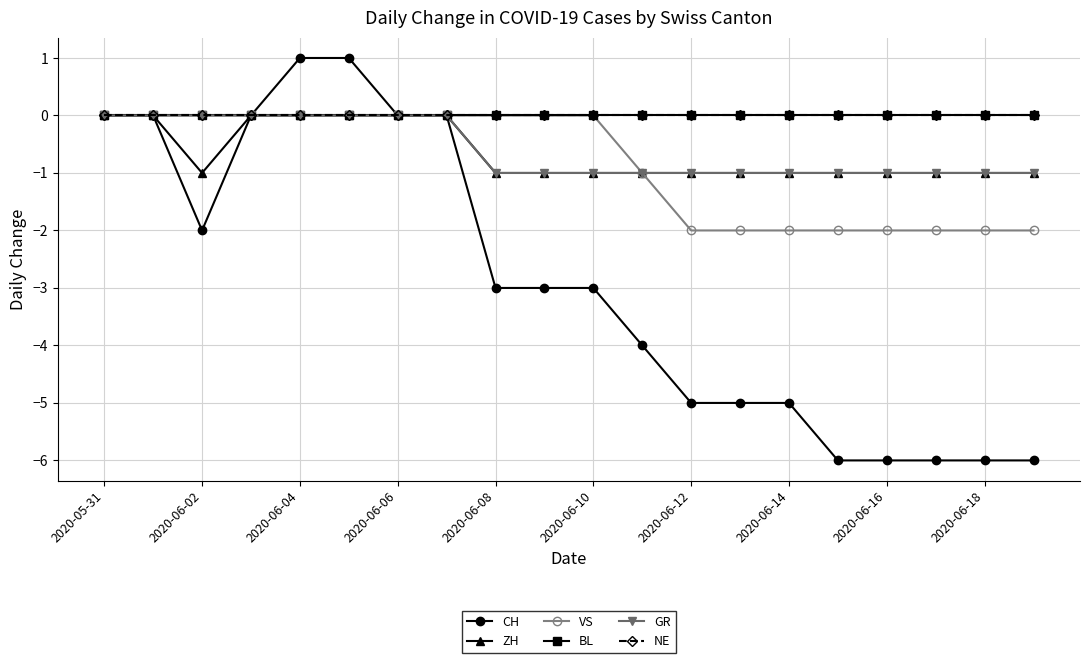

What is the maximum value shown in the chart?

1